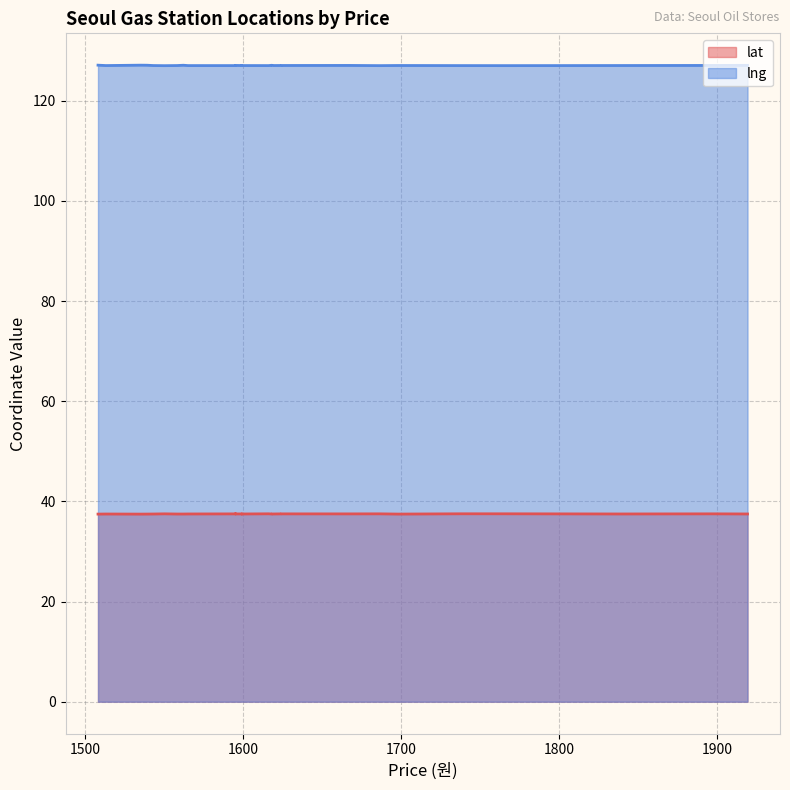

What are all the series names shown in the legend?

lat, lng